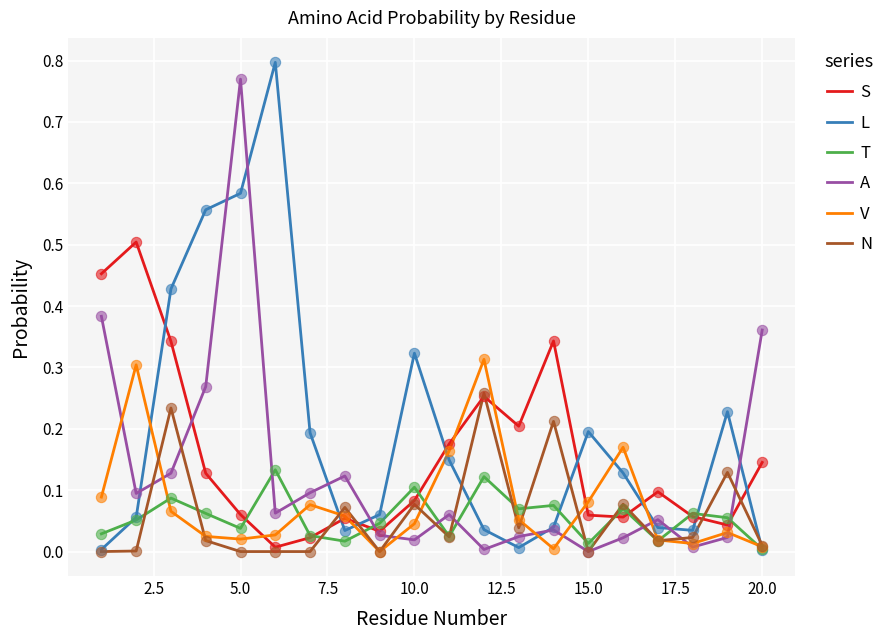

What are all the series names shown in the legend?

S, L, T, A, V, N